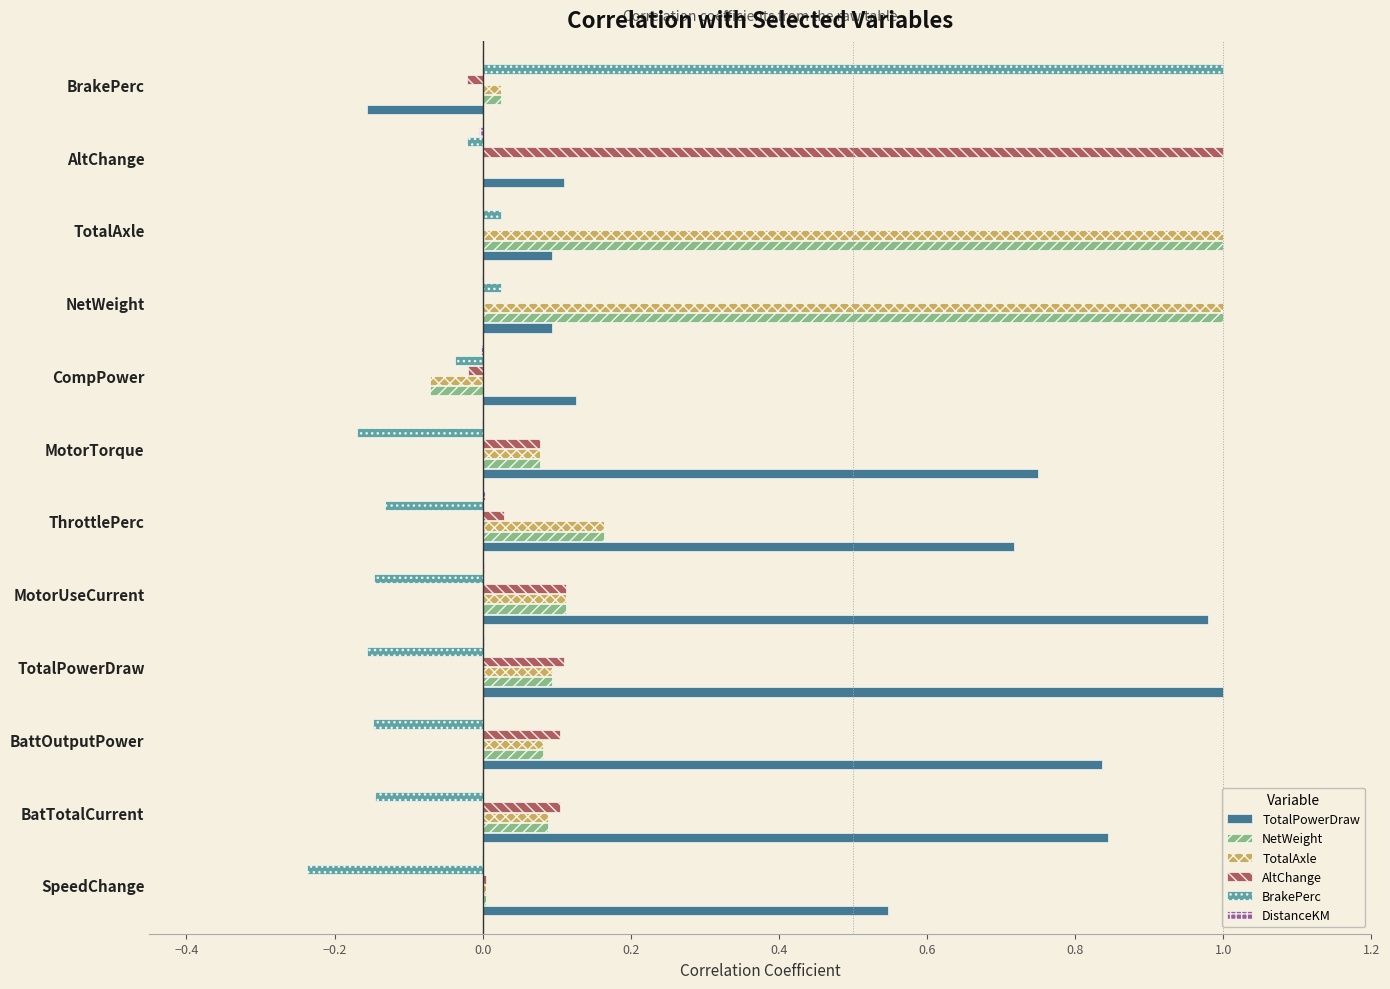

Which series changed the most between SpeedChange and TotalPowerDraw?

TotalPowerDraw